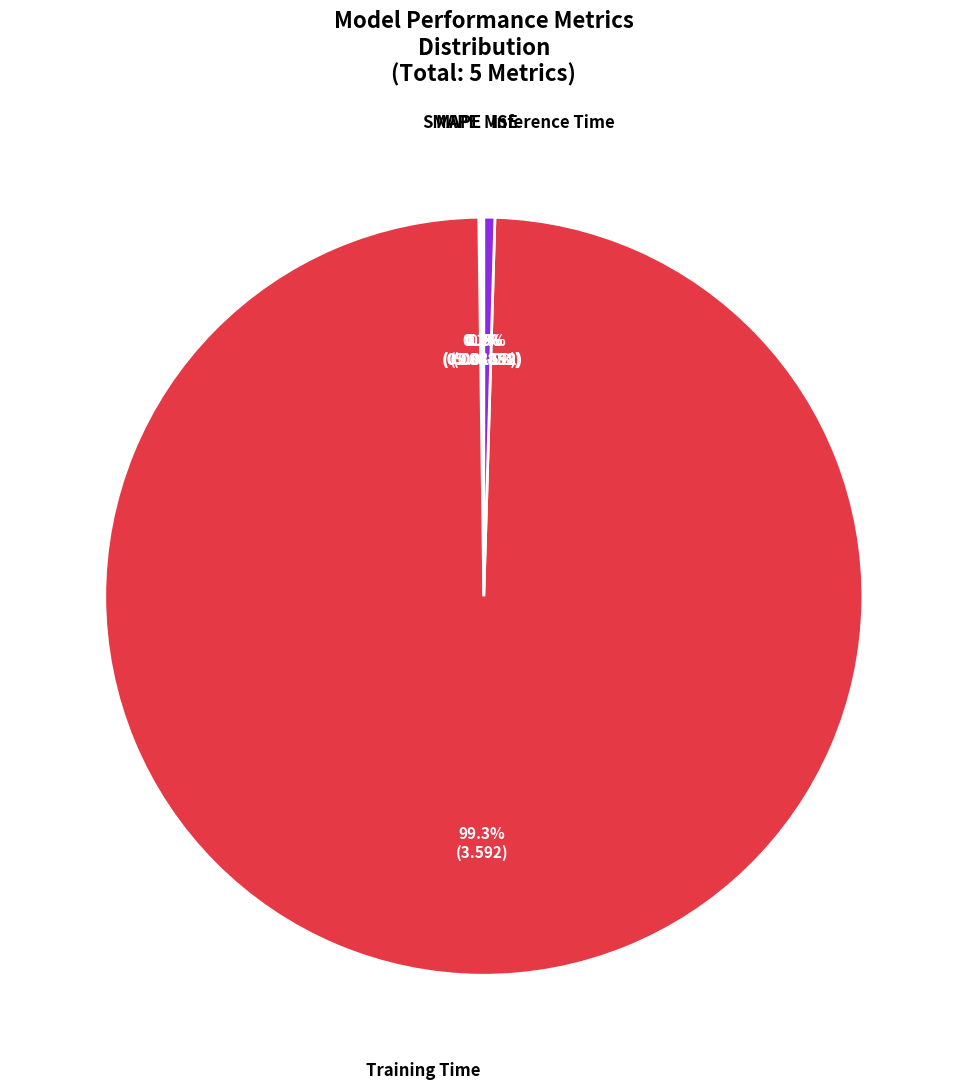

Does any single category account for the majority?

Yes